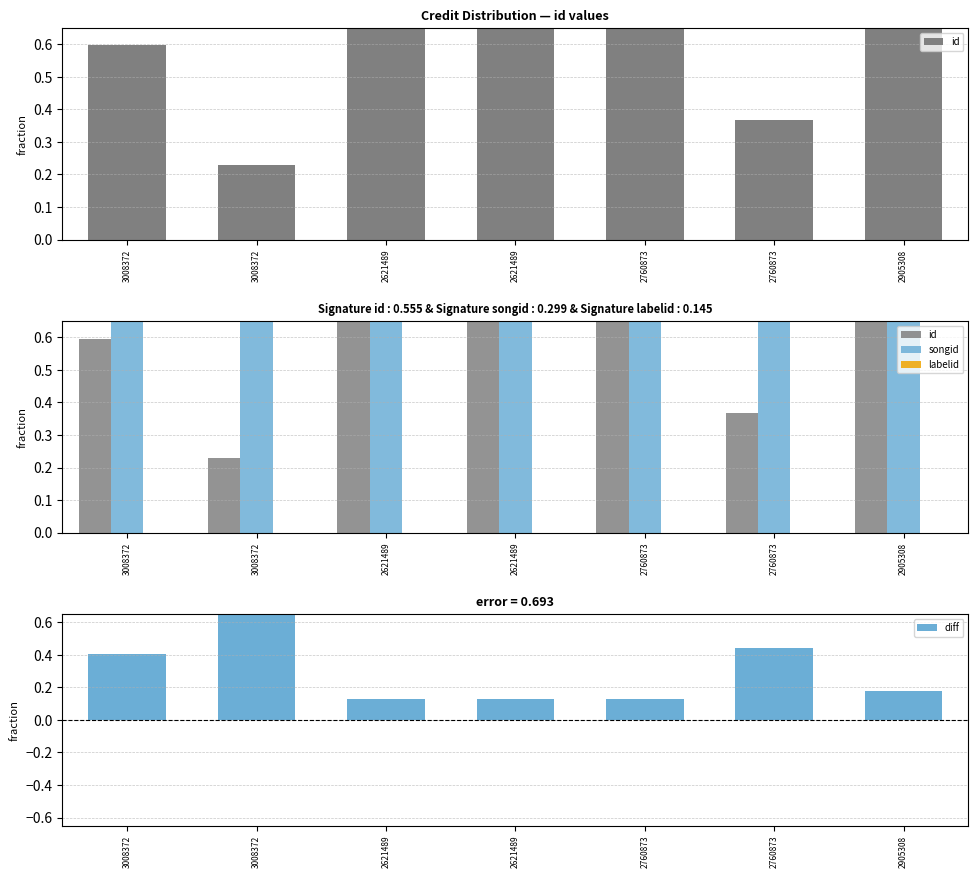

Reading left to right, extract all data points from this chart.

id: 3008372=0.6	3008372=0.2	2621489=0.7	2621489=0.7	2760873=0.7	2760873=0.4	2905308=0.8
songid: 3008372=1.0	3008372=1.0	2621489=0.8	2621489=0.8	2760873=0.8	2760873=0.8	2905308=1.0
labelid: 3008372=-0.0	3008372=-0.0	2621489=-0.0	2621489=-0.0	2760873=-0.0	2760873=-0.0	2905308=-0.0